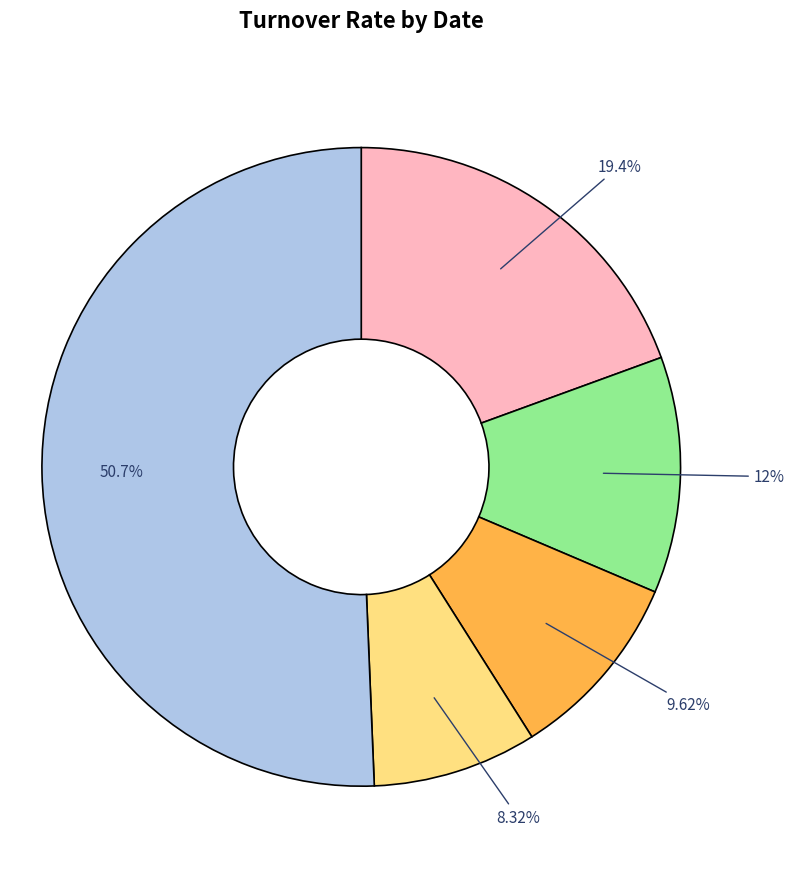

Is there any slice that represents more than half of the pie?

Yes